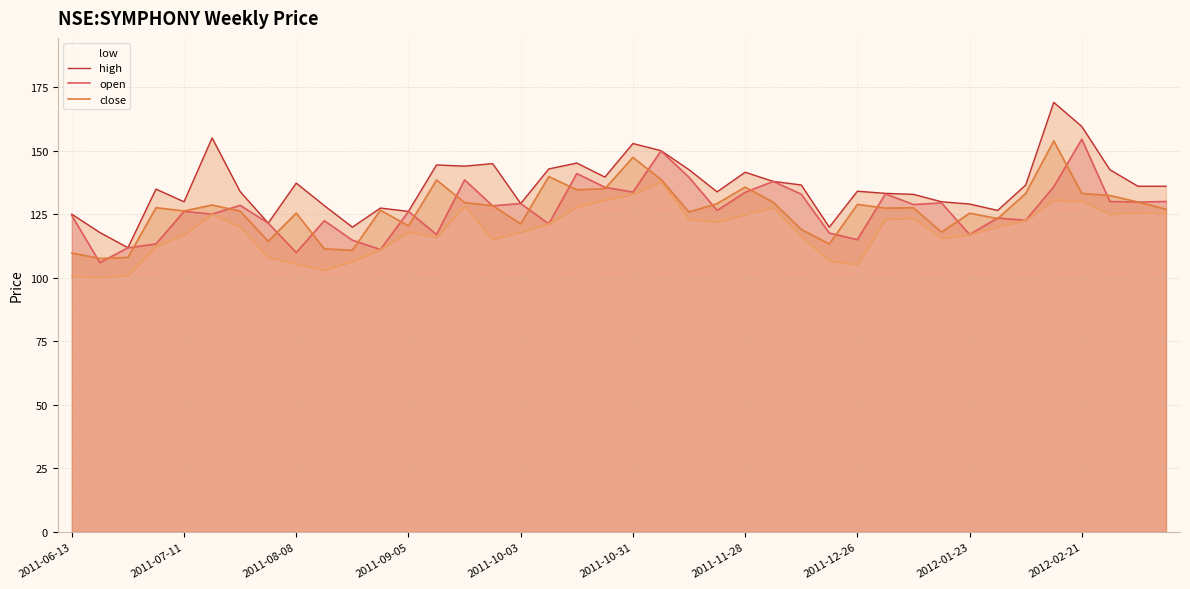

At how many categories does at least one series exceed 100?

40